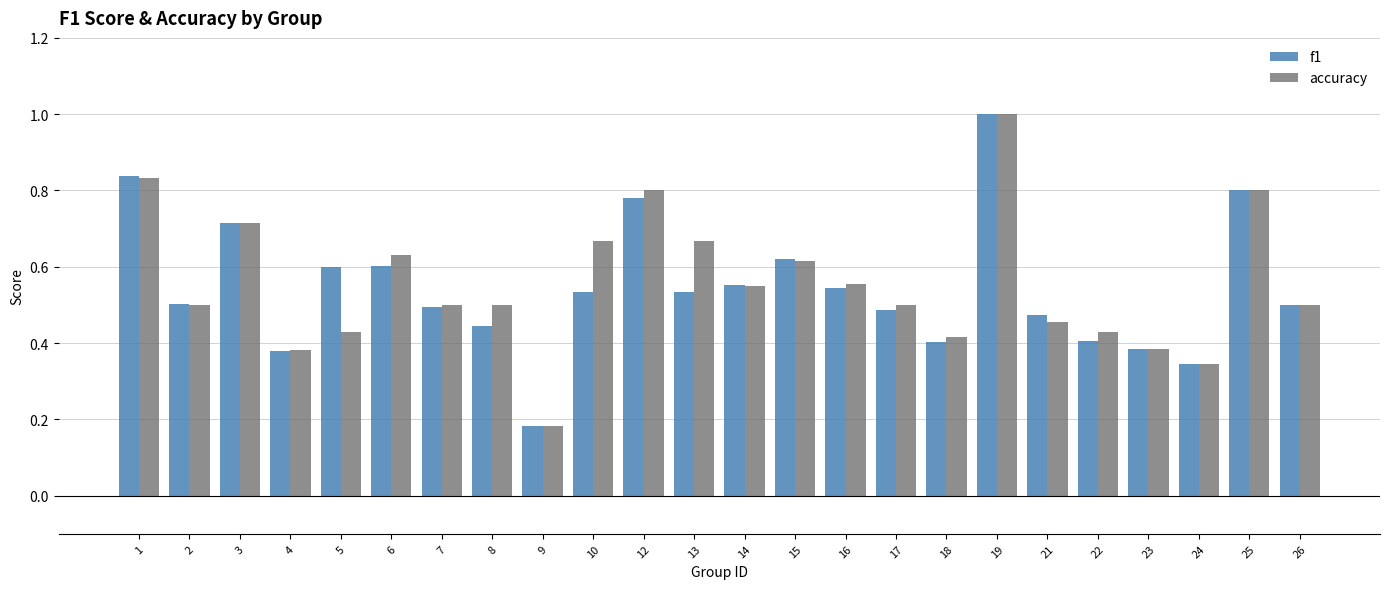

What is the maximum value shown in the chart?

1.0